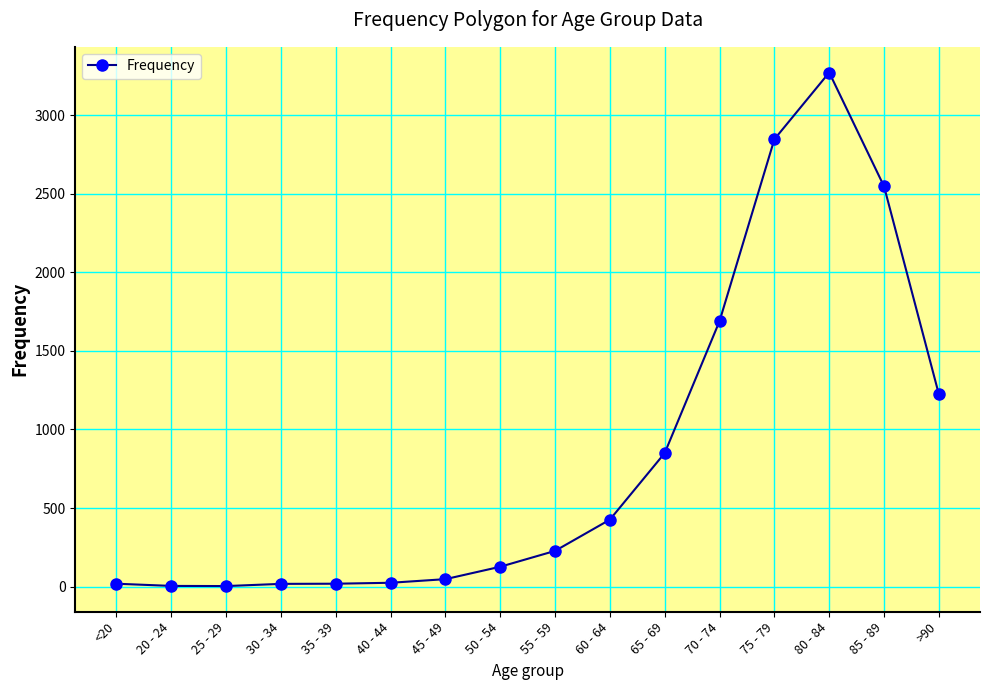

True or false: the data has more than 0 interior local peaks.

True